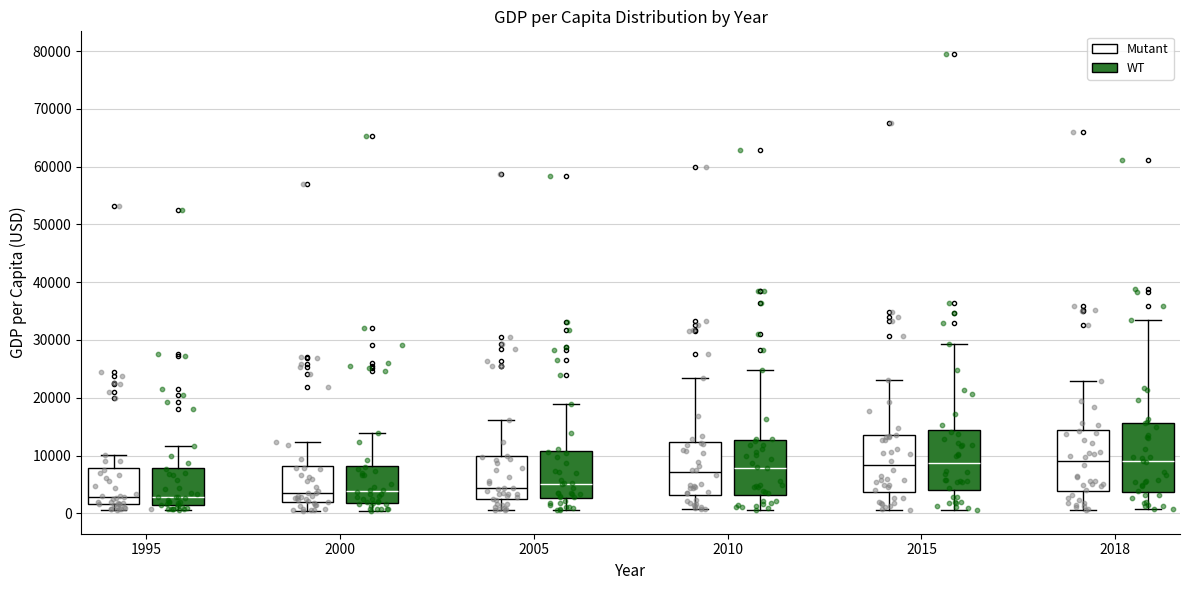

Reading left to right, transcribe this box plot: for each box, give where its median line is, the range the box spans, and where its two whiskers end, as read against the y-axis. The values are not printed on the chart, so give them approximately, as read against the axis.

1995 (Mutant): median 3000, box 2000 to 8000, whiskers 1000 to 10000
1995 (WT): median 3000, box 1000 to 8000, whiskers 1000 (just below the box's lower edge) to 12000
2000 (Mutant): median 3000, box 2000 to 8000, whiskers 0 to 12000
2000 (WT): median 4000, box 2000 to 8000, whiskers 0 to 14000
2005 (Mutant): median 4000, box 2000 to 10000, whiskers 1000 to 16000
2005 (WT): median 5000, box 3000 to 11000, whiskers 1000 to 19000
2010 (Mutant): median 7000, box 3000 to 12000, whiskers 1000 to 23000
2010 (WT): median 8000, box 3000 to 13000, whiskers 1000 to 25000
2015 (Mutant): median 8000, box 4000 to 13000, whiskers 1000 to 23000
2015 (WT): median 9000, box 4000 to 14000, whiskers 1000 to 29000
2018 (Mutant): median 9000, box 4000 to 14000, whiskers 1000 to 23000
2018 (WT): median 9000, box 4000 to 16000, whiskers 1000 to 33000